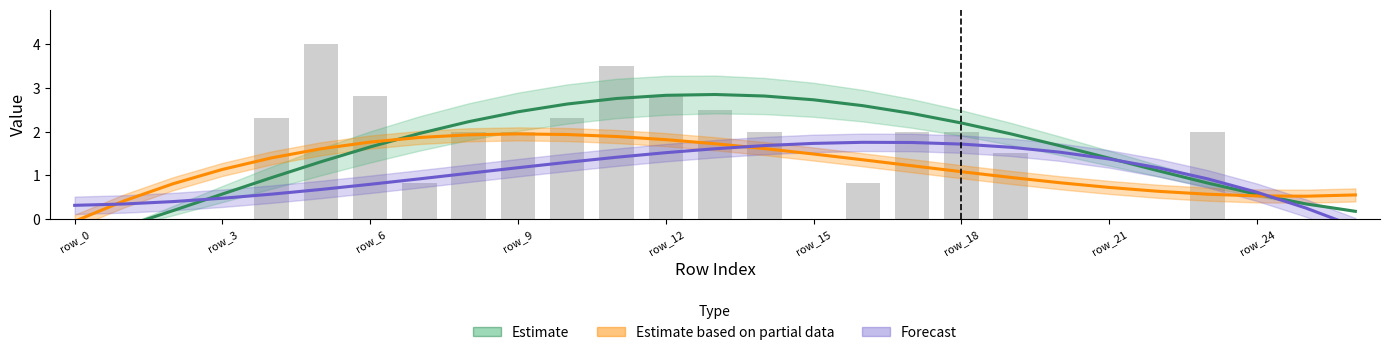

How many data points in Estimate are above 1?

18